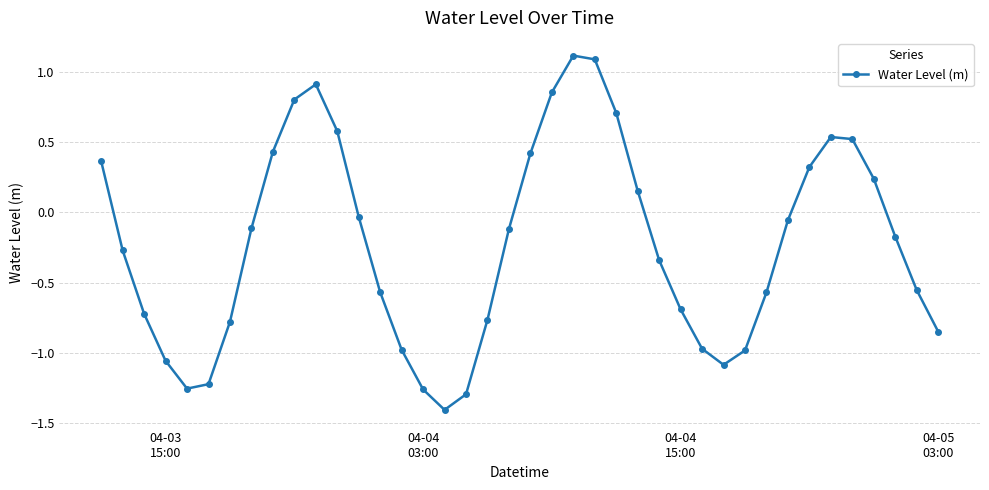

What is the difference between the second highest and minimum values?

2.5